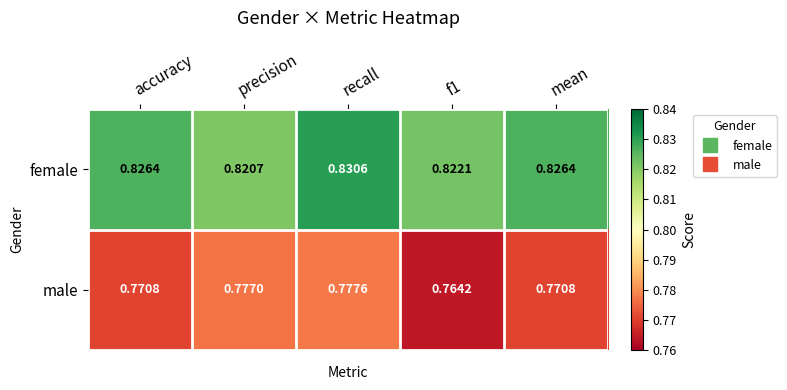

Which series has the largest range (max minus min)?

male